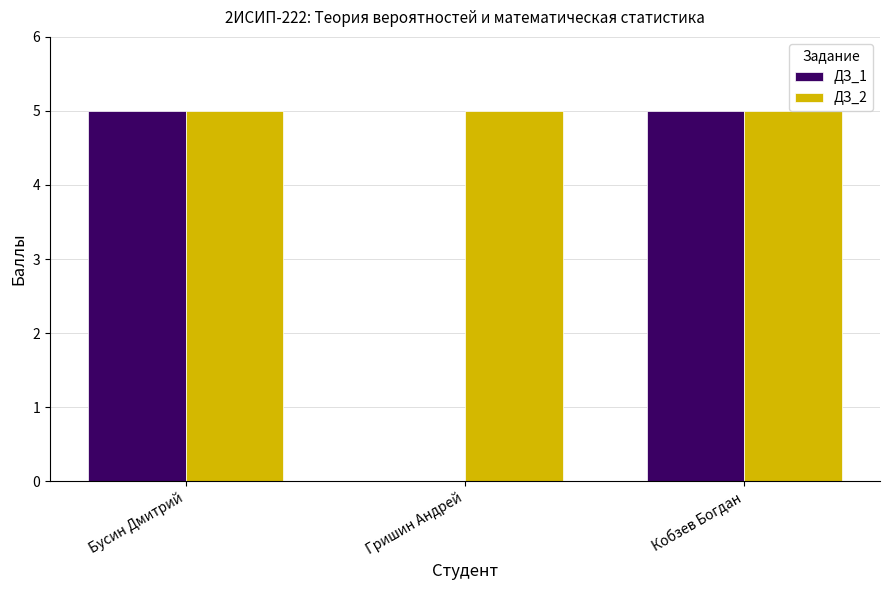

The value of ДЗ_1 at Гришин Андрей is -2. True or false?

False